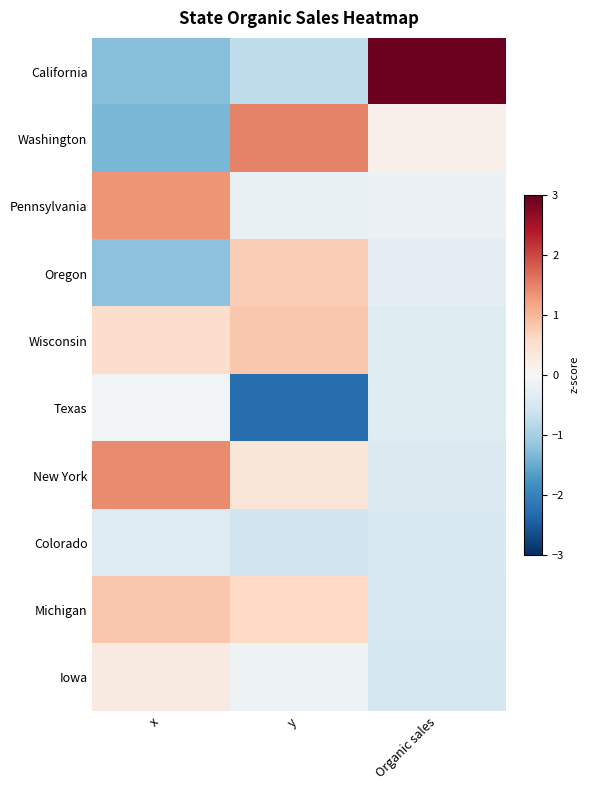

Reading left to right, list all the values displayed in this chart.

California: x=-1.3	y=-0.8	Organic sales=2.9
Washington: x=-1.4	y=1.5	Organic sales=0.2
Pennsylvania: x=1.3	y=-0.2	Organic sales=-0.2
Oregon: x=-1.2	y=0.7	Organic sales=-0.3
Wisconsin: x=0.5	y=0.8	Organic sales=-0.4
Texas: x=-0.1	y=-2.3	Organic sales=-0.4
New York: x=1.4	y=0.4	Organic sales=-0.4
Colorado: x=-0.4	y=-0.6	Organic sales=-0.5
Michigan: x=0.8	y=0.6	Organic sales=-0.5
Iowa: x=0.3	y=-0.2	Organic sales=-0.5